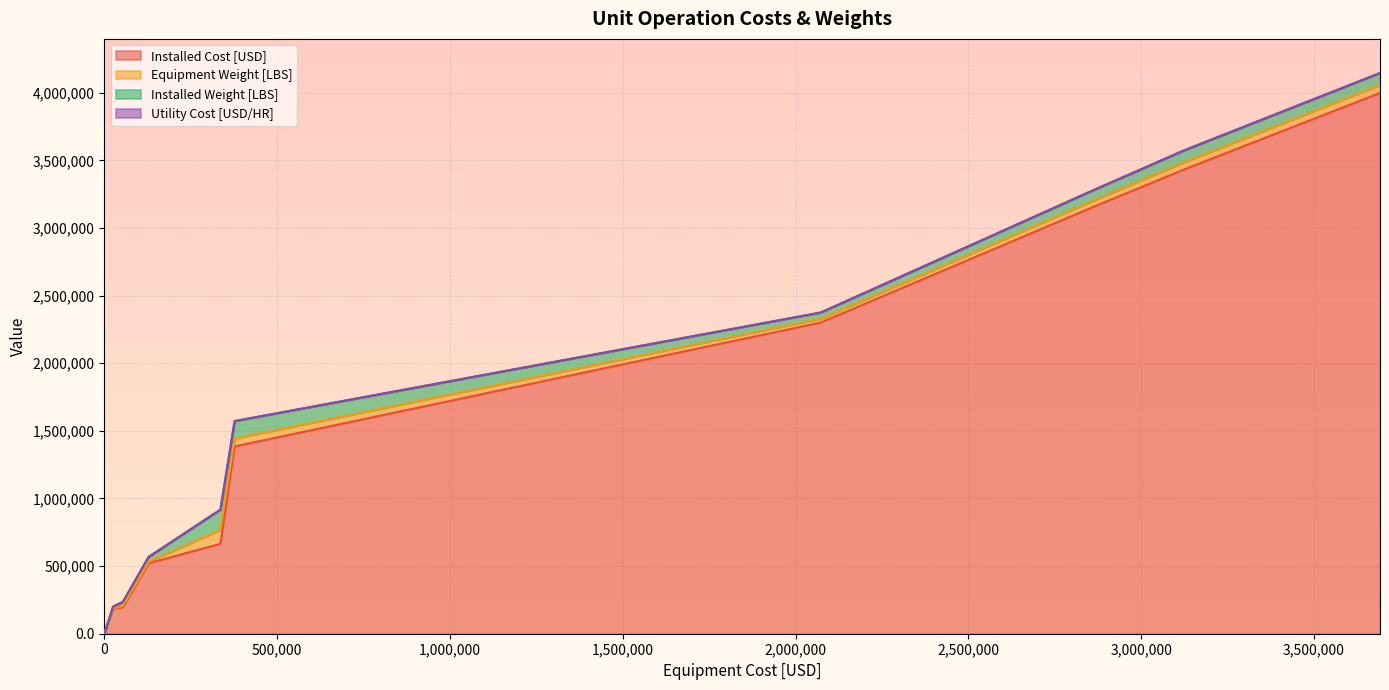

Count the number of categories in the chart.

18